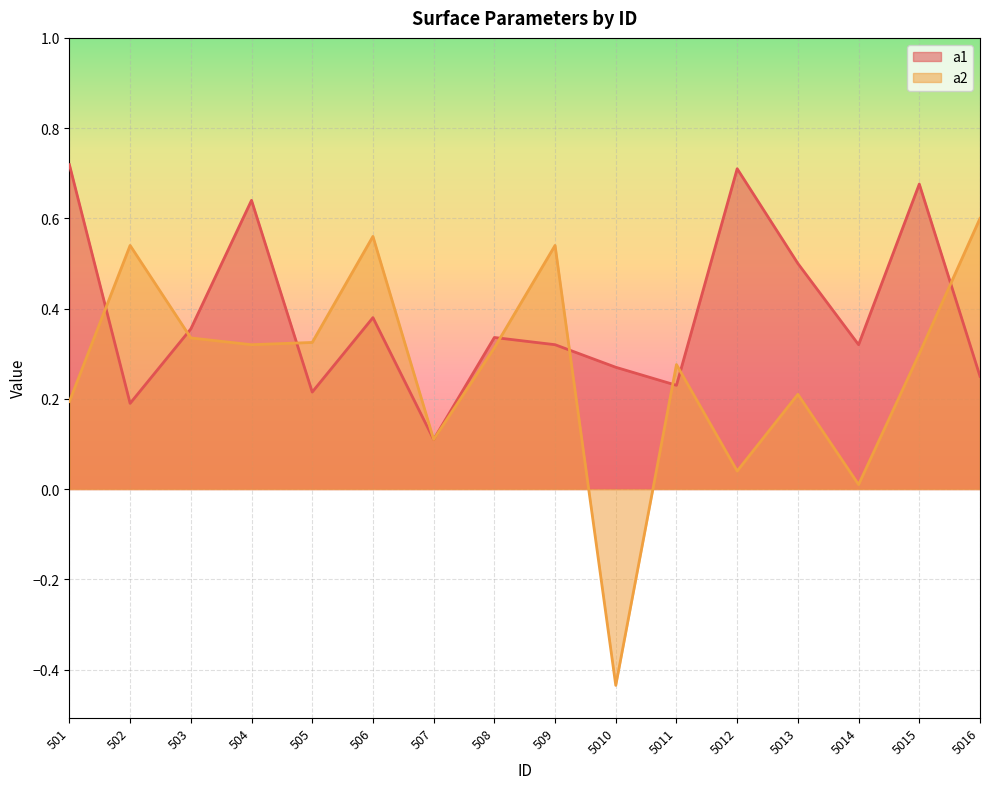

How many intersections are there between a1 and a2?

8